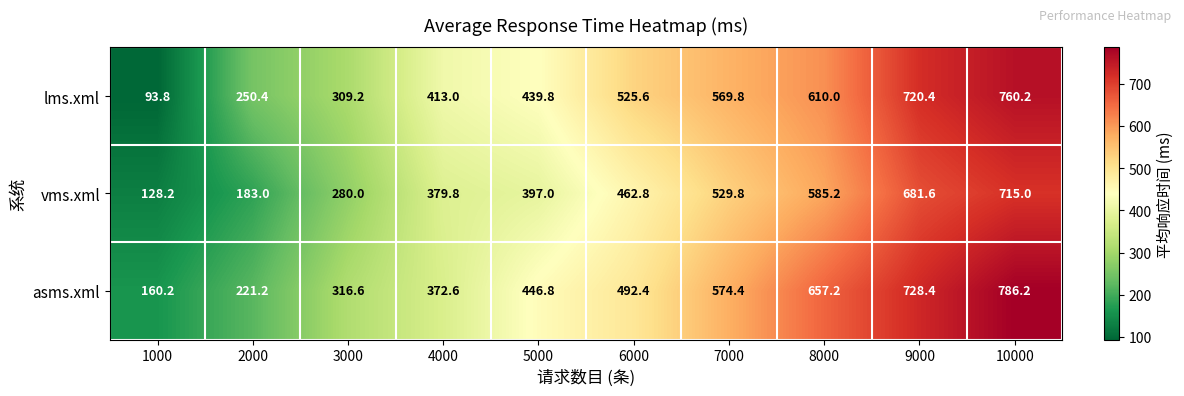

List the series in order of their peak value, highest first.

asms.xml, lms.xml, vms.xml